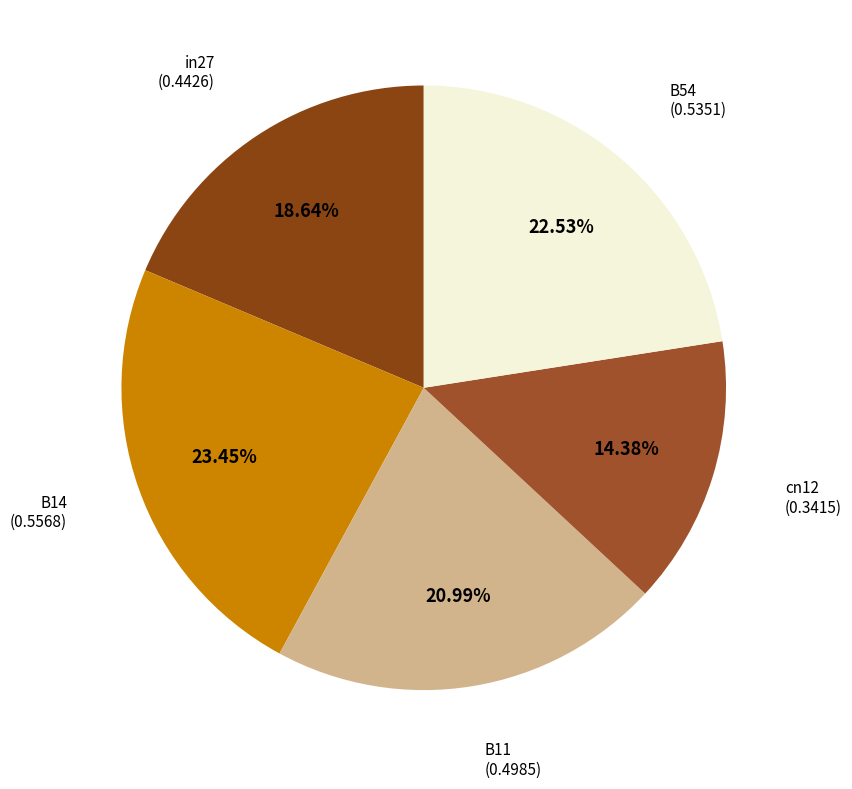

Rank the categories by value from lowest to highest.

cn12, in27, B11, B54, B14